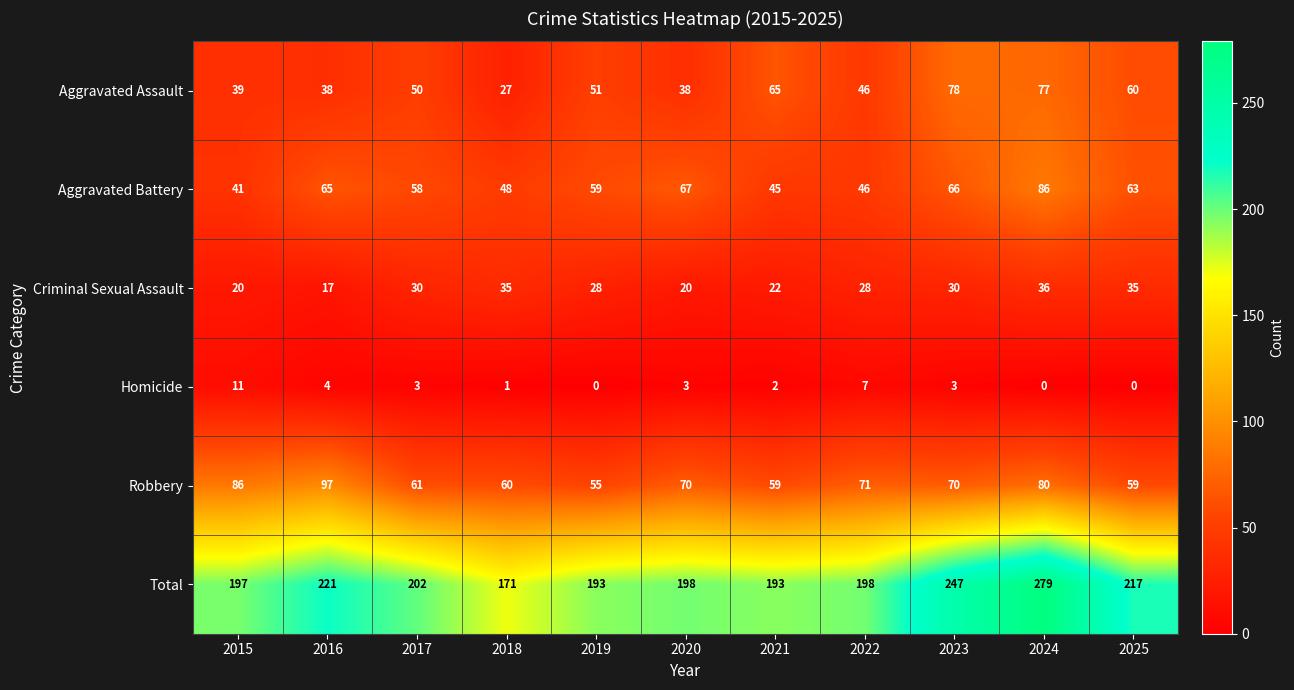

Which series has the largest total across all categories?

Total